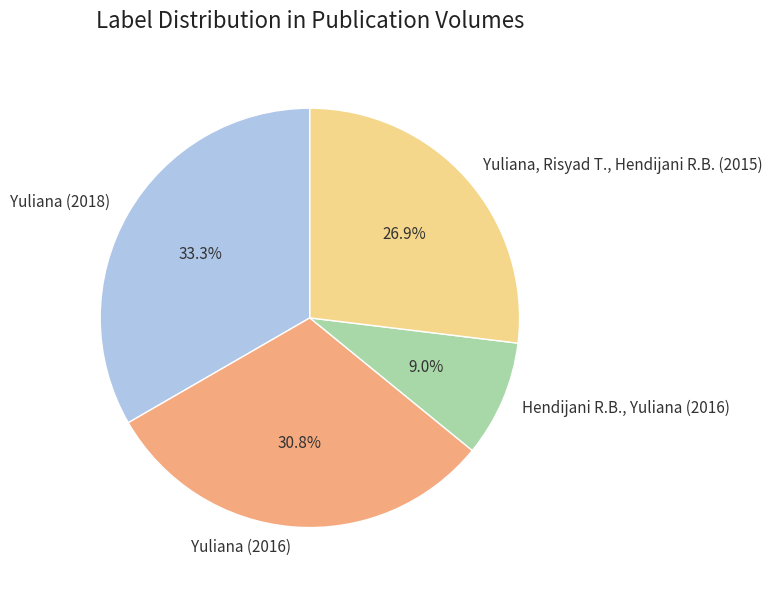

To the nearest percent, what portion does Yuliana, Risyad T., Hendijani R.B. (2015) represent?

27%